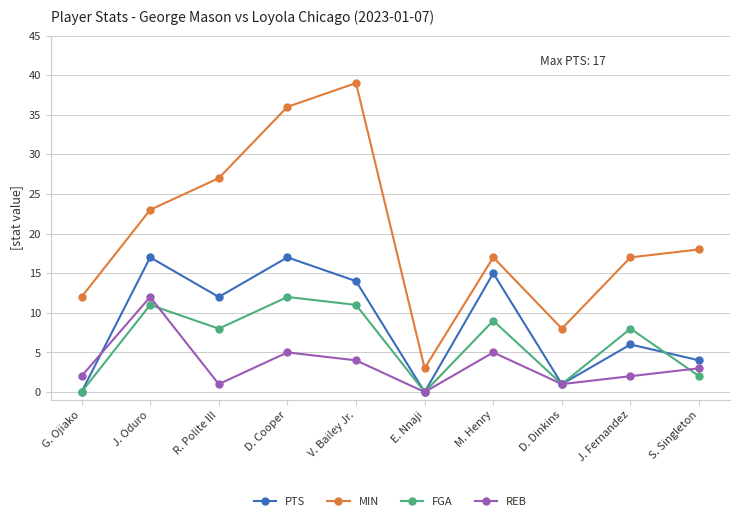

How many data points does each series have?

10